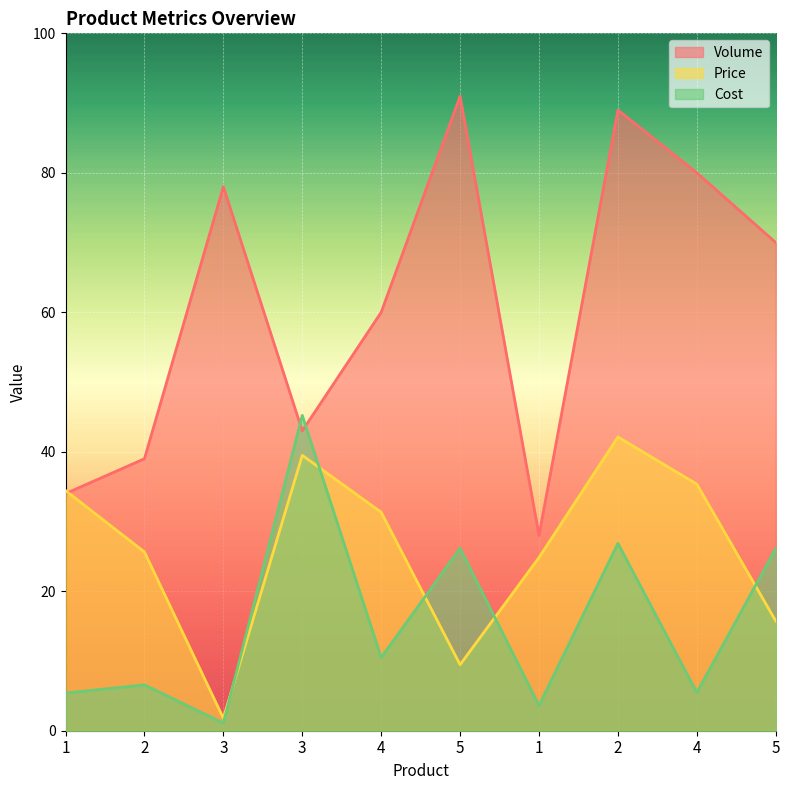

What value does the Price series have at 5?

9.5